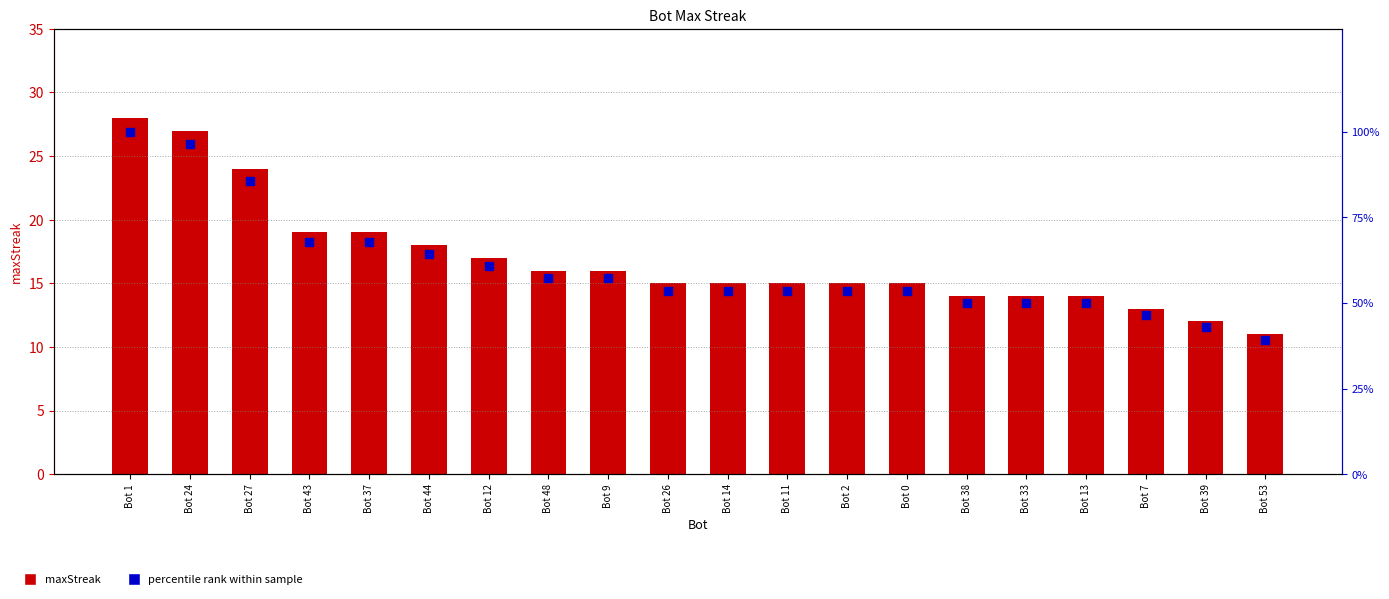

Is the value of maxStreak at Bot 12 greater than the value of percentile rank at Bot 38?

No